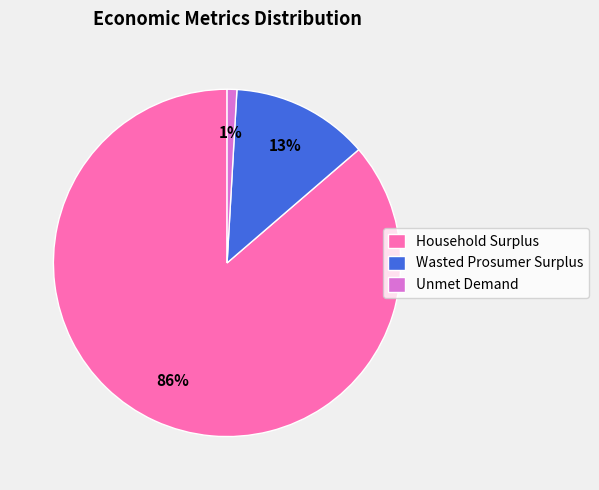

Which has a higher value, Household Surplus or Wasted Prosumer Surplus?

Household Surplus